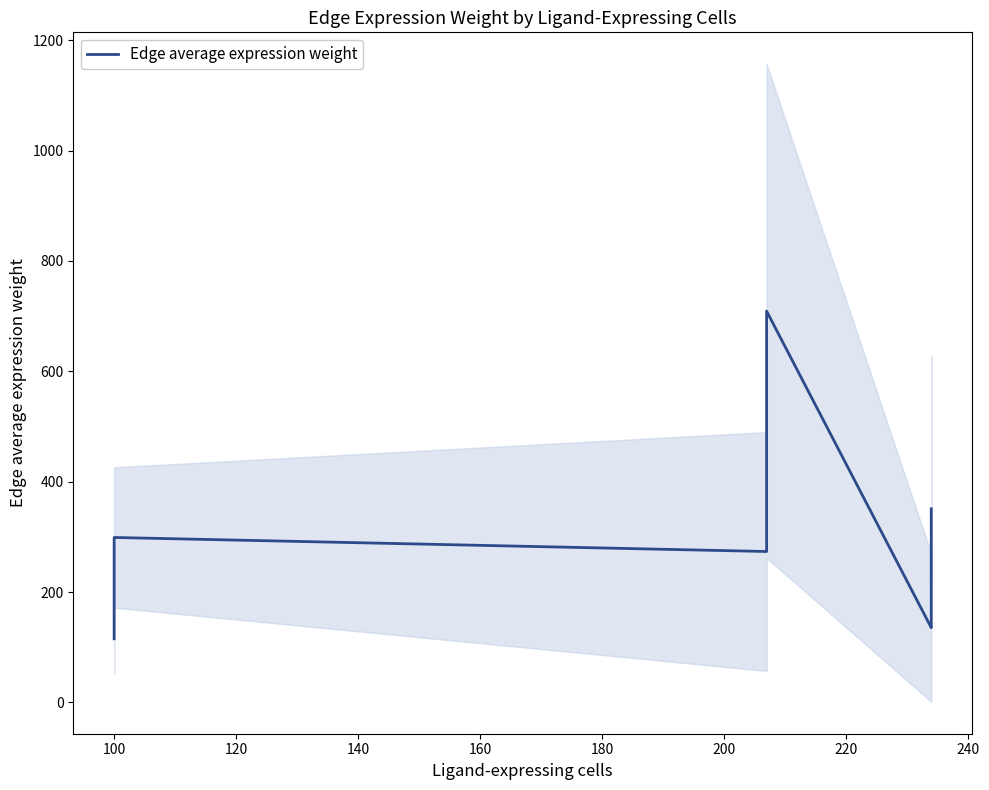

True or false: the data has more than 1 interior local peaks.

True